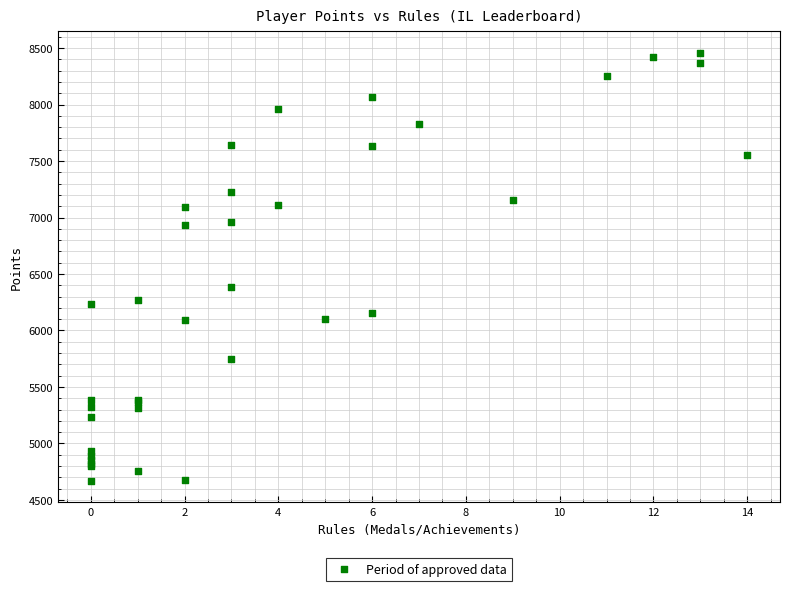

What Y value in the scatter plot is closest to 6562?

6386